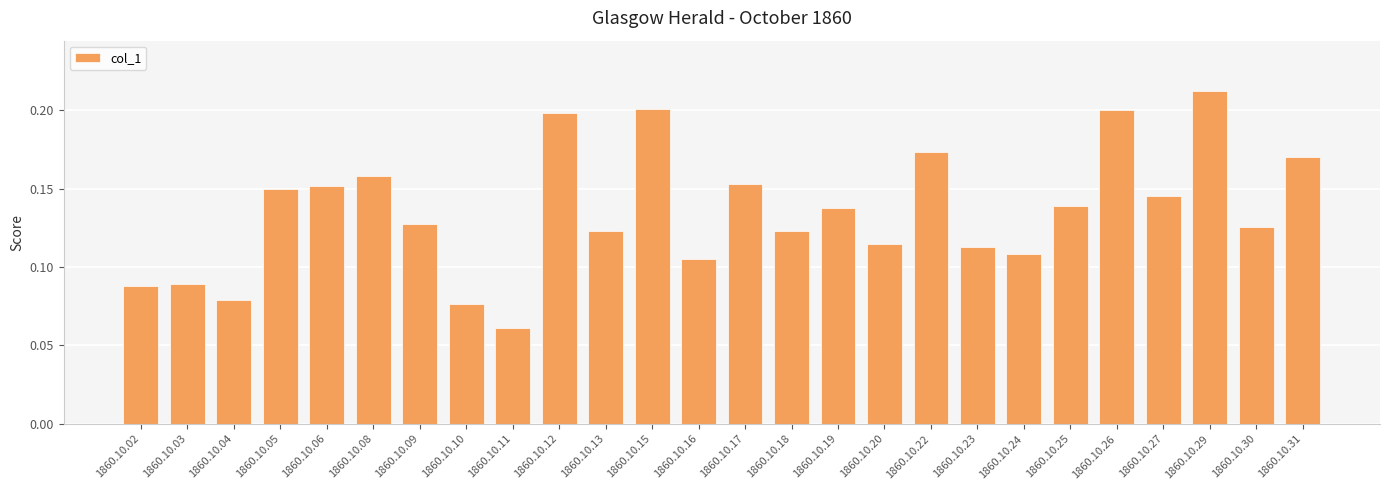

Which label corresponds to the largest value in the chart?

1860.10.29